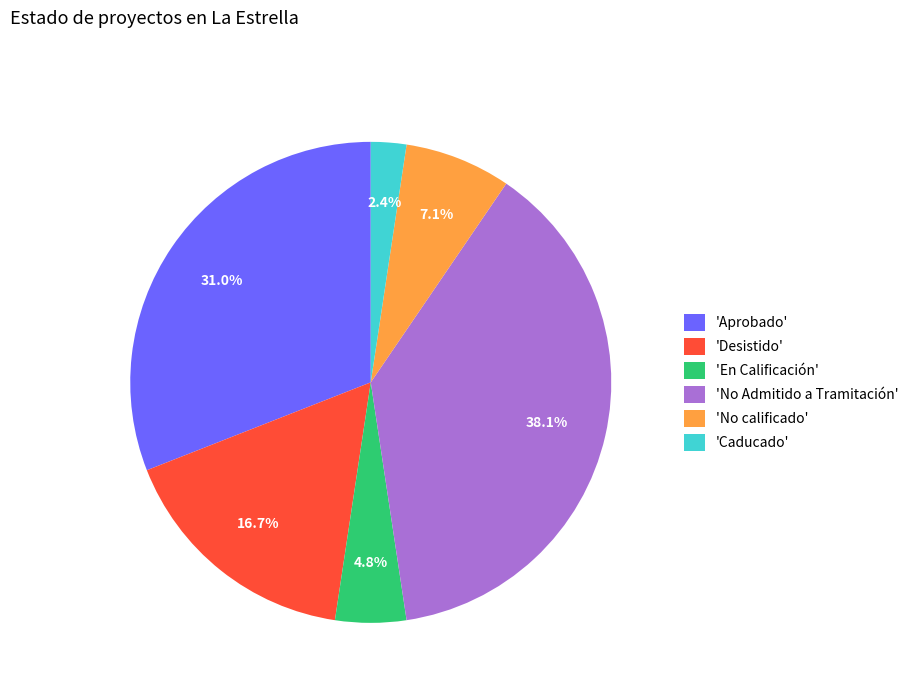

Which slice is the largest?

'No Admitido a Tramitación'